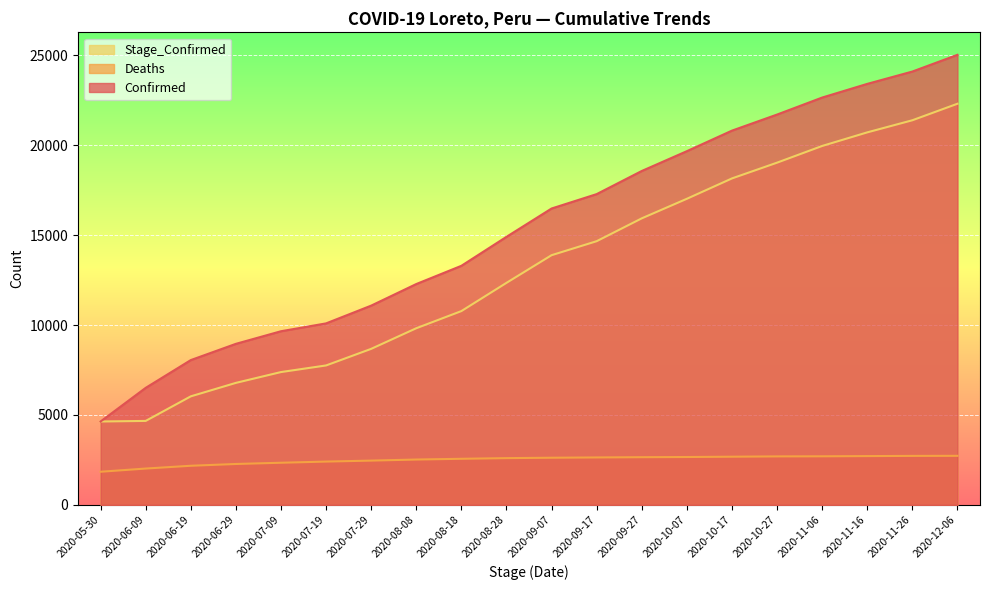

Which series has the largest total across all categories?

Confirmed